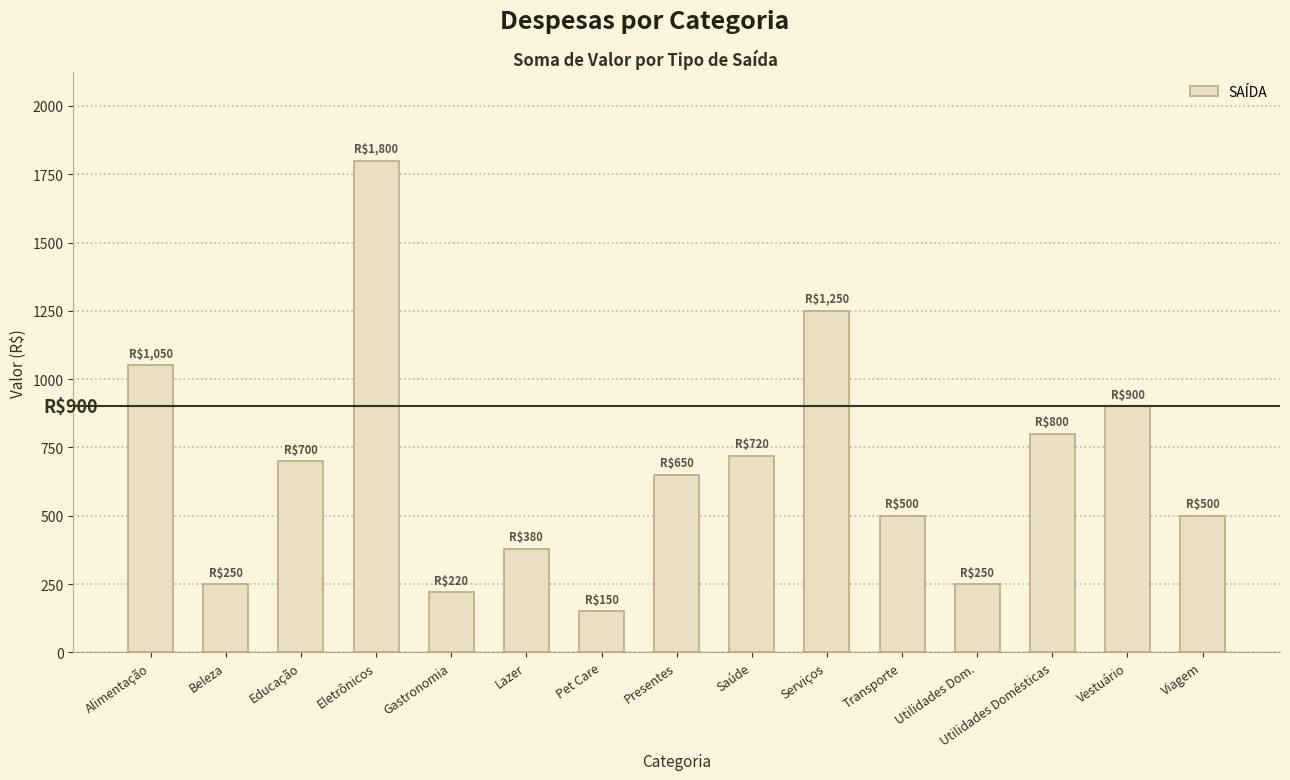

Between Vestuário and Lazer, which is larger?

Vestuário